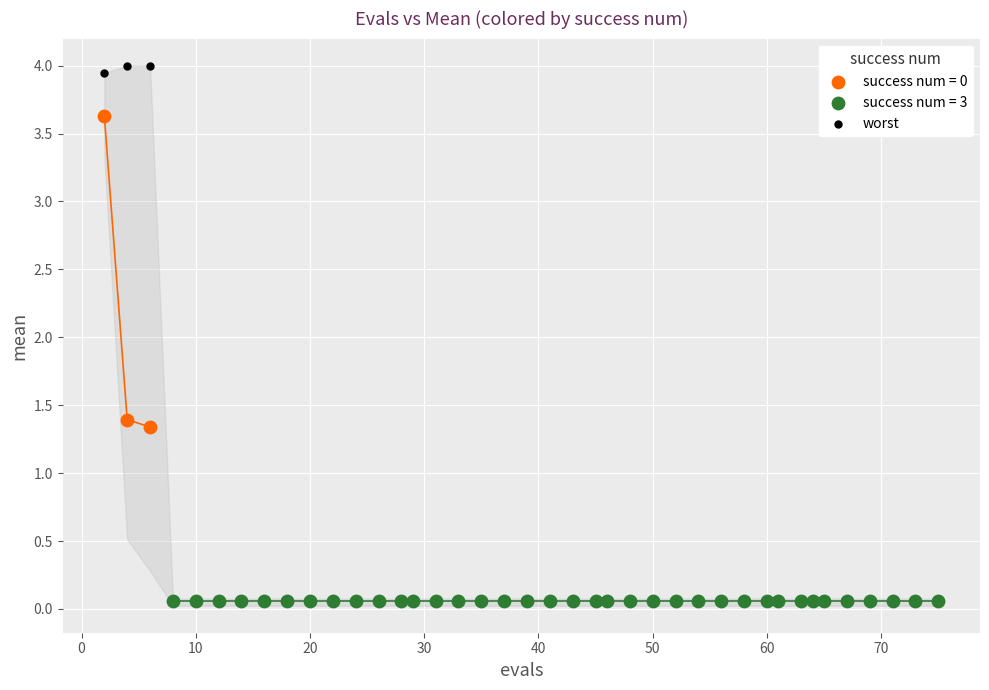

Which series reaches the maximum Y coordinate?

worst